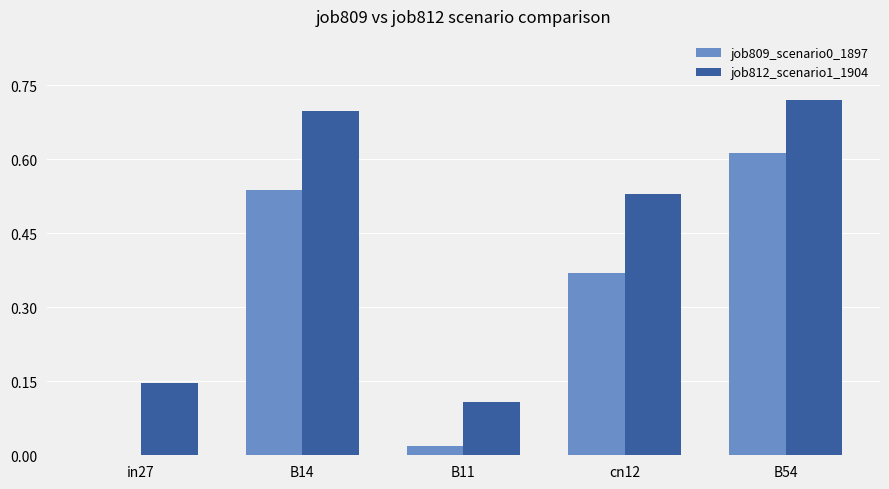

Which series has the largest total across all categories?

job812_scenario1_1904